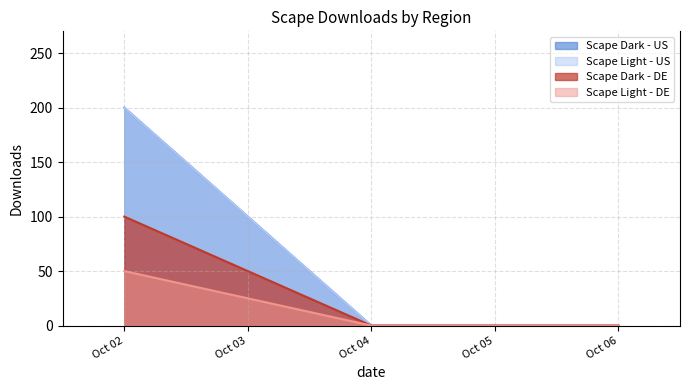

How many data points in Scape Dark - US are above 0?

1